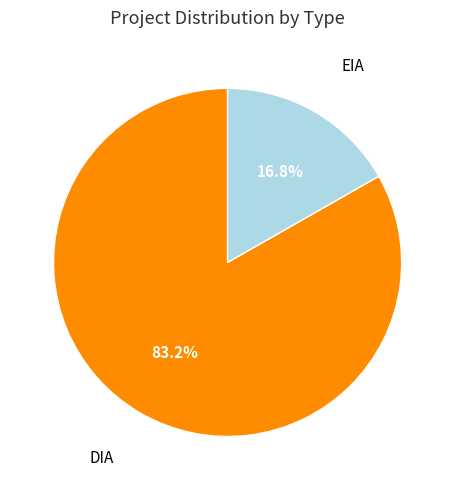

What is the smallest slice in the pie chart?

EIA